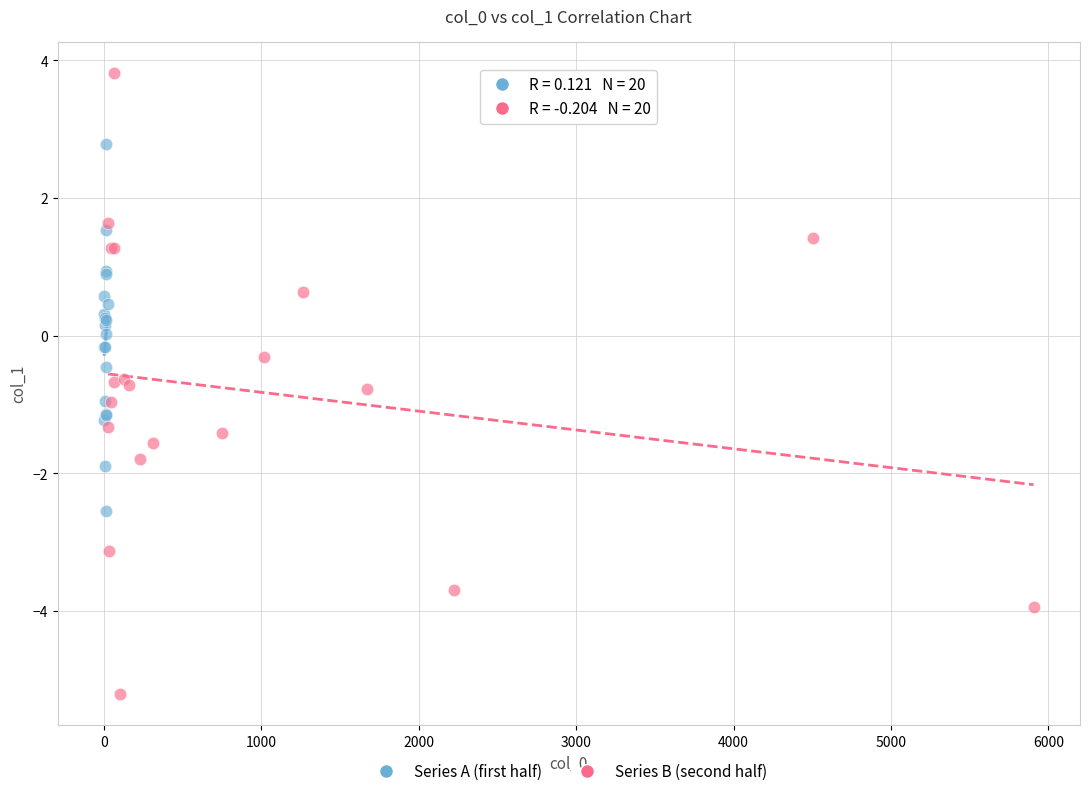

Which series has the largest Y range (max minus min)?

Series B (second half)